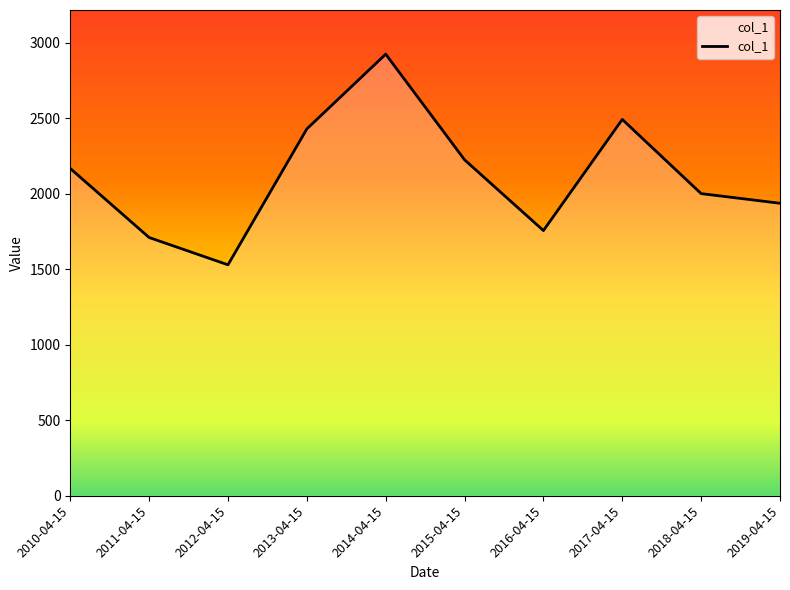

How many lines are shown in the chart?

1